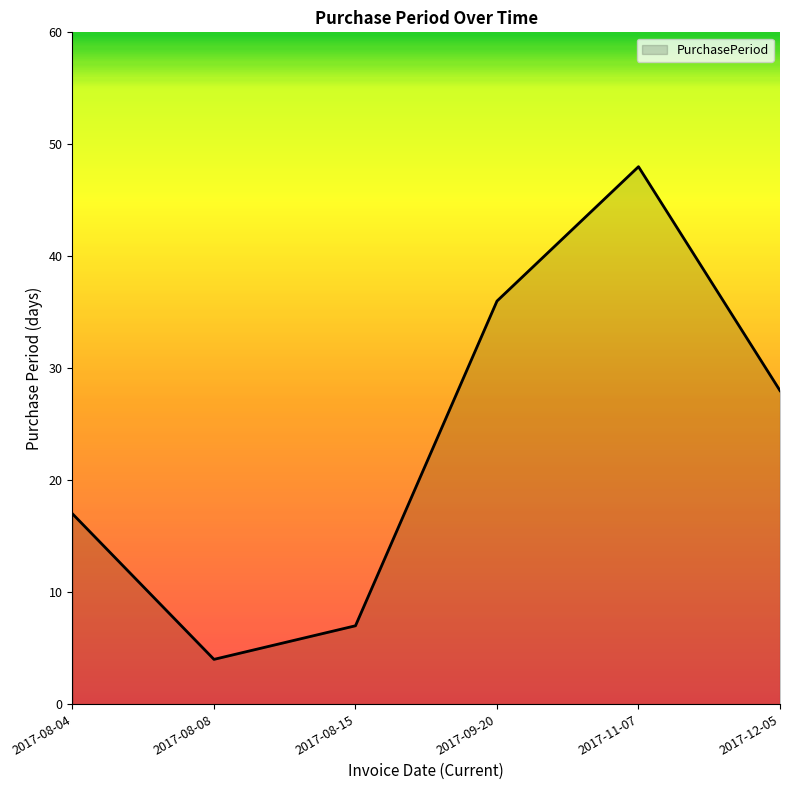

Does the chart display data point markers on the line(s)?

No